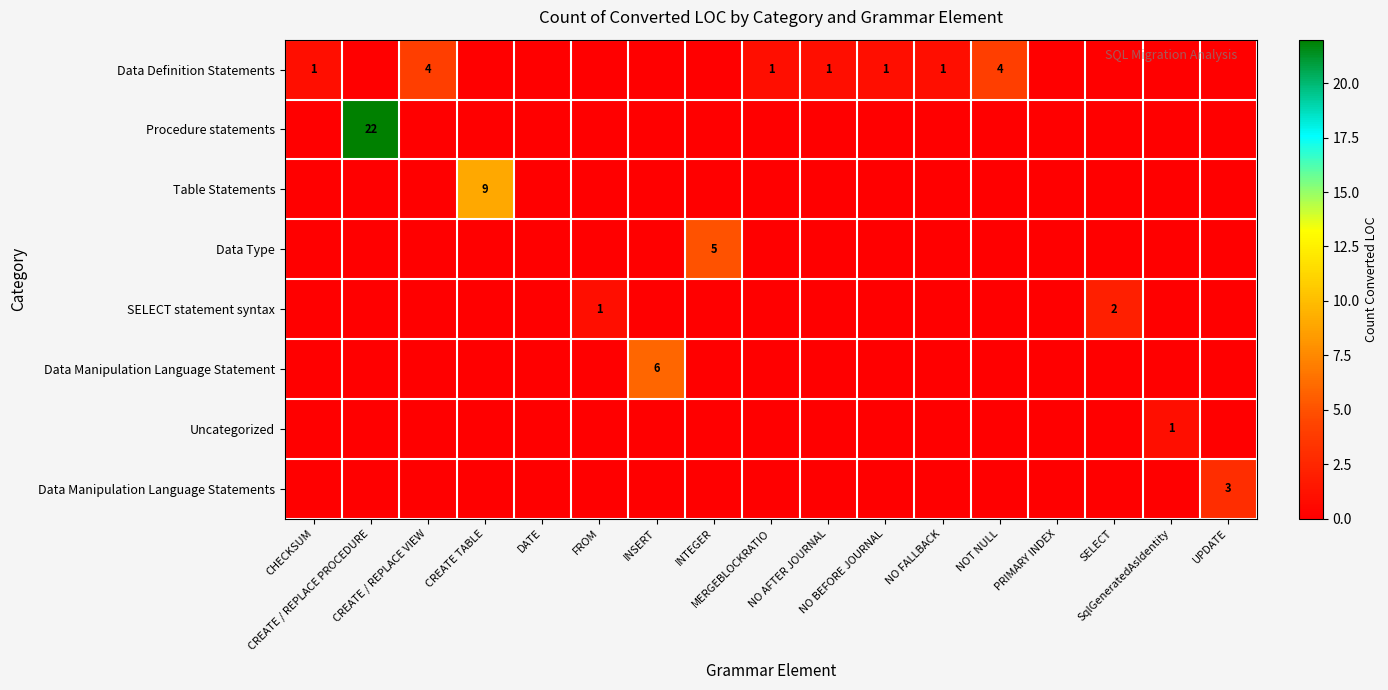

Rank the series by their maximum value, from lowest to highest.

Uncategorized, SELECT statement syntax, Data Manipulation Language Statements, Data Definition Statements, Data Type, Data Manipulation Language Statement, Table Statements, Procedure statements